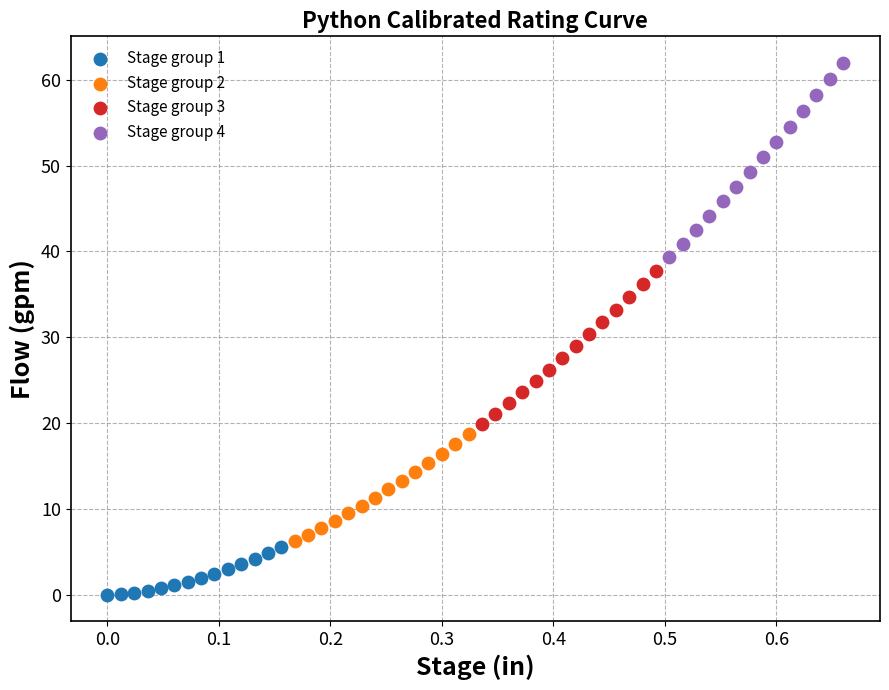

Which series contains the highest Y value?

Stage group 4